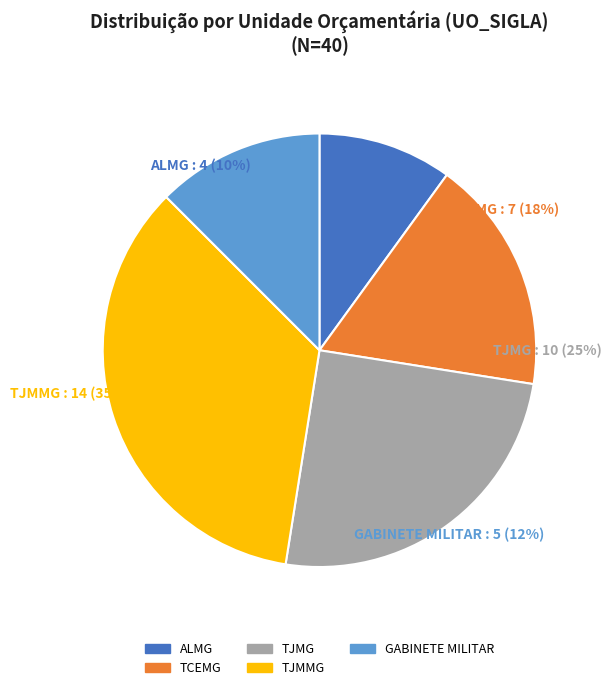

Is it true that TCEMG is 8% of the pie?

False